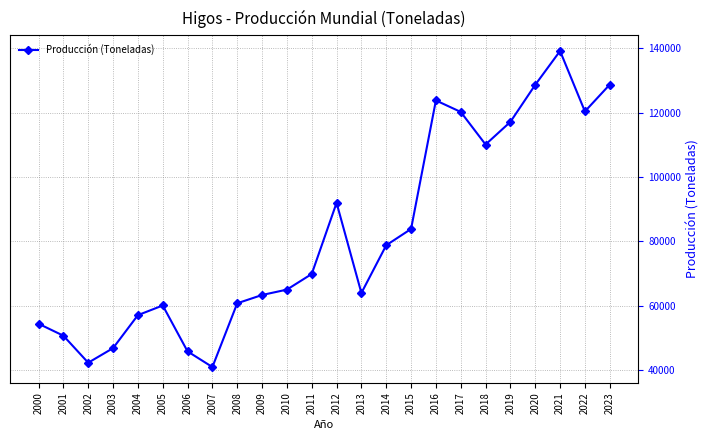

Approximately how many times larger is the value at 2014 compared to 2012?

0.9